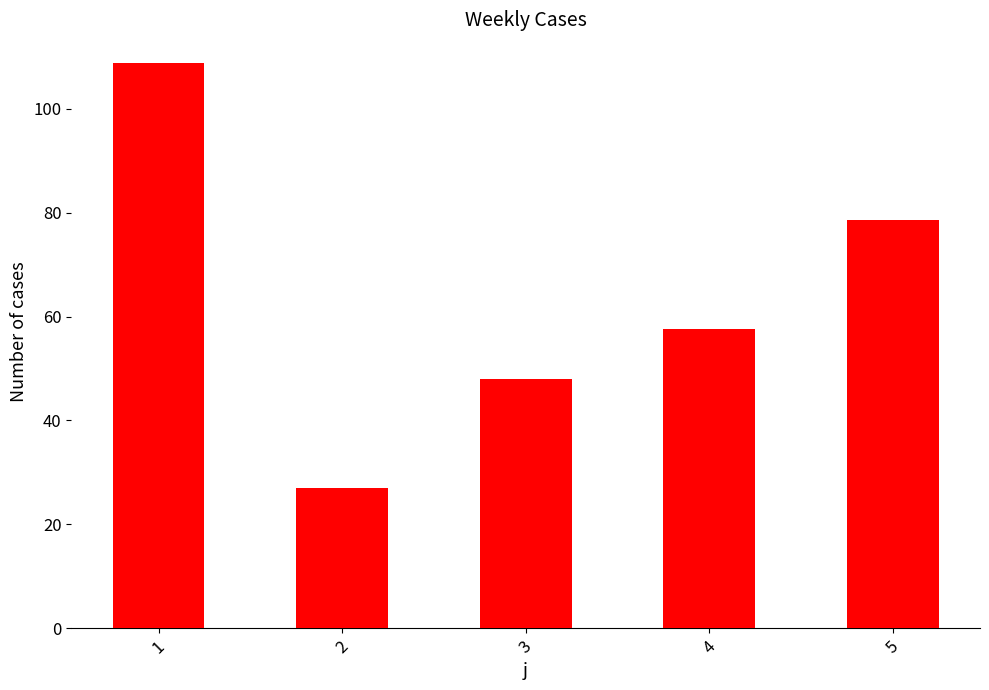

List the labels in order of value, smallest first.

2, 3, 4, 5, 1